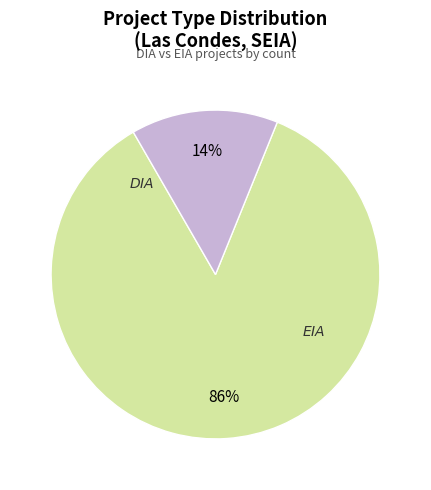

Does any single category account for the majority?

Yes